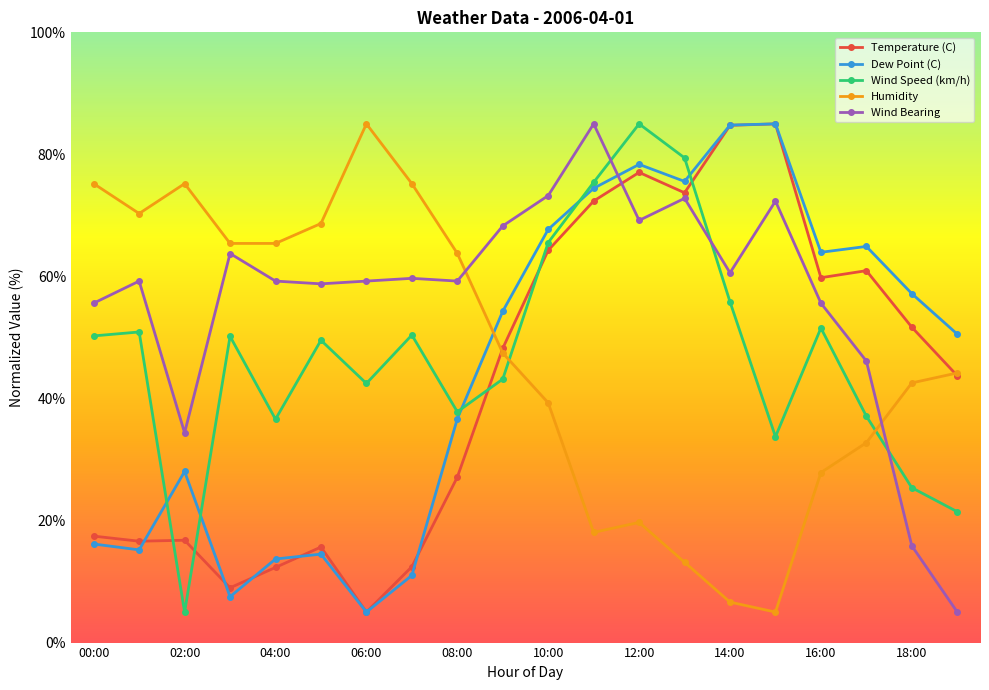

What is the difference between the maximum and second lowest values in the Wind Bearing series?

69.2